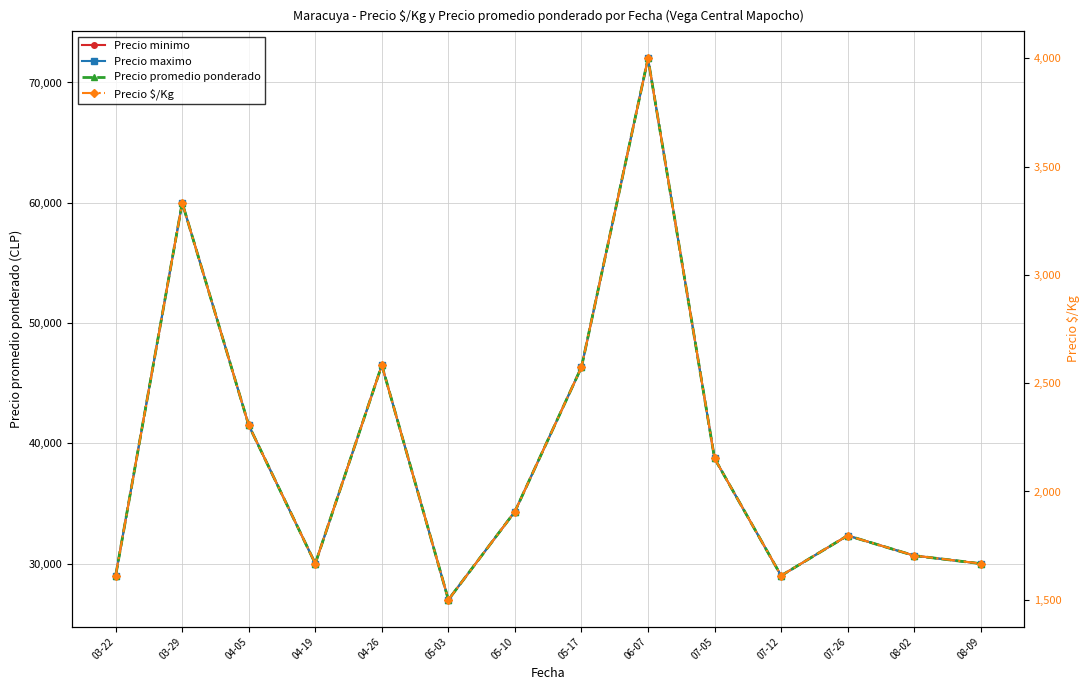

Reading left to right, transcribe all the data shown in this chart.

Precio minimo: 03-22=29000.0	03-29=60000.0	04-05=41500.0	04-19=30000.0	04-26=46500.0	05-03=27000.0	05-10=34333.3	05-17=46333.3	06-07=72000.0	07-05=38750.0	07-12=29000.0	07-26=32333.3	08-02=30666.7	08-09=30000.0
Precio maximo: 03-22=29000.0	03-29=60000.0	04-05=41500.0	04-19=30000.0	04-26=46500.0	05-03=27000.0	05-10=34333.3	05-17=46333.3	06-07=72000.0	07-05=38750.0	07-12=29000.0	07-26=32333.3	08-02=30666.7	08-09=30000.0
Precio promedio ponderado: 03-22=29000.0	03-29=60000.0	04-05=41500.0	04-19=30000.0	04-26=46500.0	05-03=27000.0	05-10=34333.3	05-17=46333.3	06-07=72000.0	07-05=38750.0	07-12=29000.0	07-26=32333.3	08-02=30666.7	08-09=30000.0
Precio $/Kg: 03-22=1611.5	03-29=3333.0	04-05=2305.5	04-19=1667.0	04-26=2583.0	05-03=1500.0	05-10=1907.3	05-17=2574.3	06-07=4000.0	07-05=2152.8	07-12=1611.5	07-26=1796.3	08-02=1704.0	08-09=1667.0